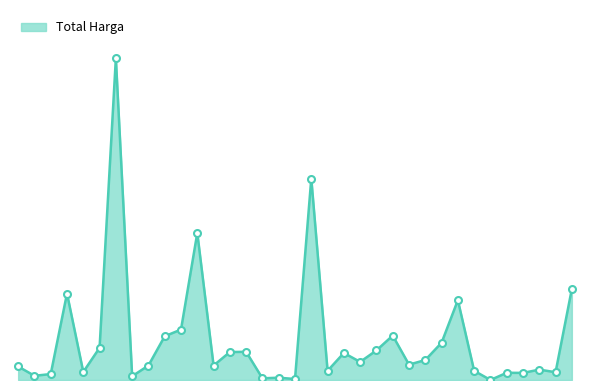

At which category does the chart reach its minimum across all series?

06-Jan-6